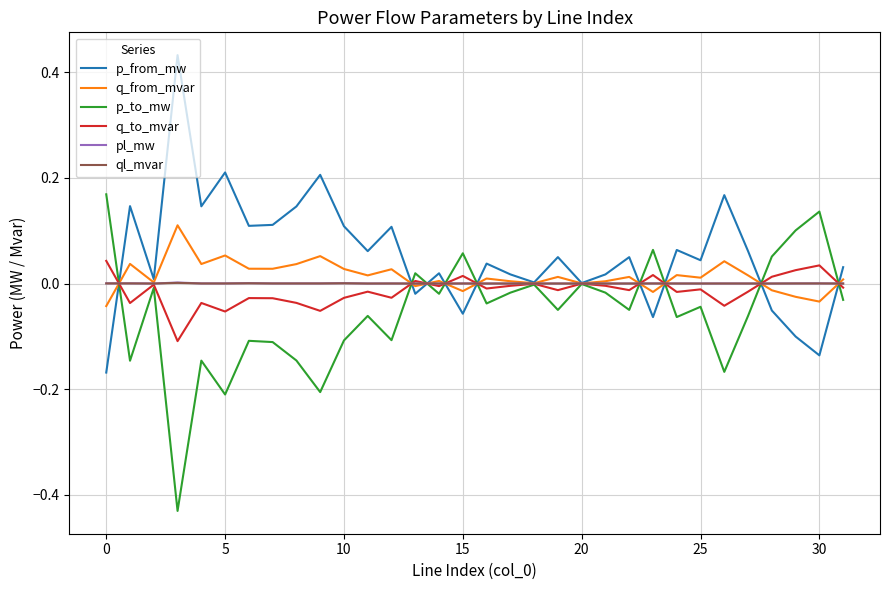

In ql_mvar, how many points are higher than both neighbors (excluding endpoints)?

11